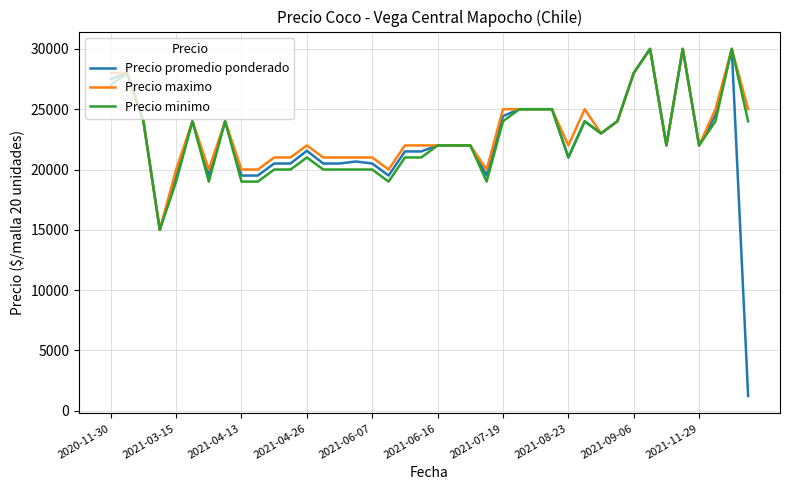

What is the maximum value for Precio promedio ponderado?

30000